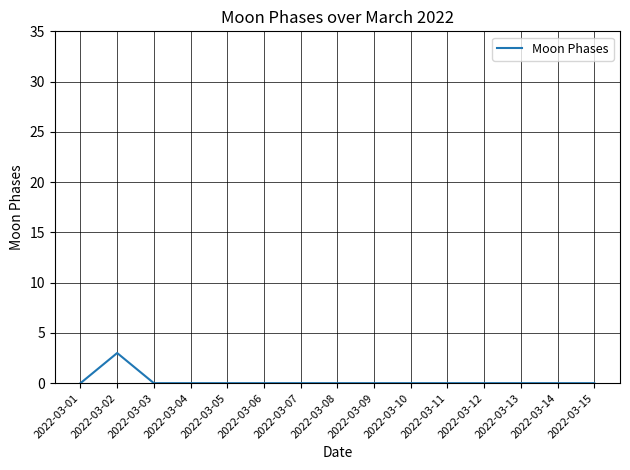

How many values are between 0 and 1?

14